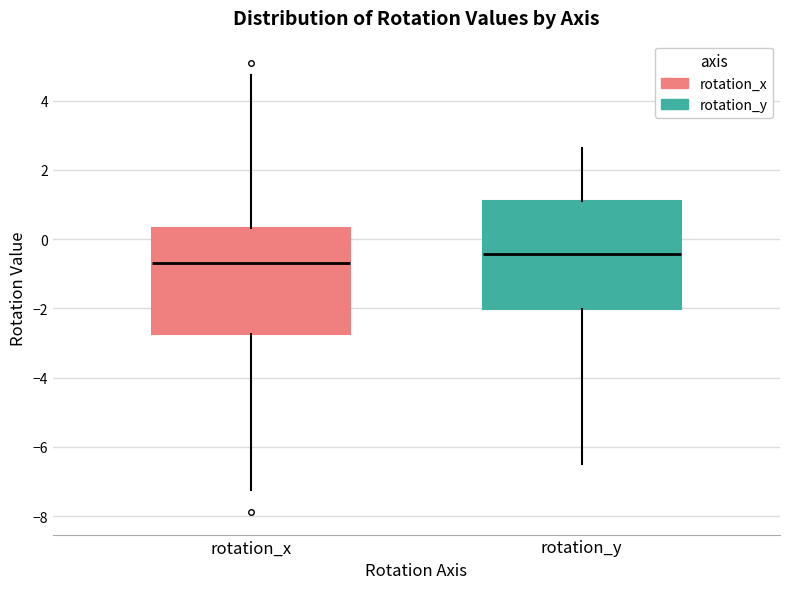

Reading left to right, read every box against the y-axis: the position of its median line, the range the box covers, and the ends of its whiskers. The values are not printed on the chart, so give them approximately, as read against the axis.

rotation_x: median -0.8, box -2.8 to 0.4, whiskers -7.2 to 4.8
rotation_y: median -0.4, box -2.0 to 1.2, whiskers -6.6 to 2.6